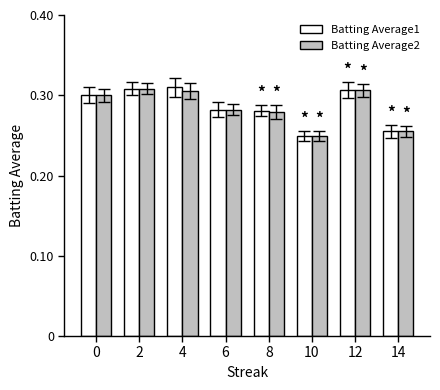

Count the number of data series in this chart.

2